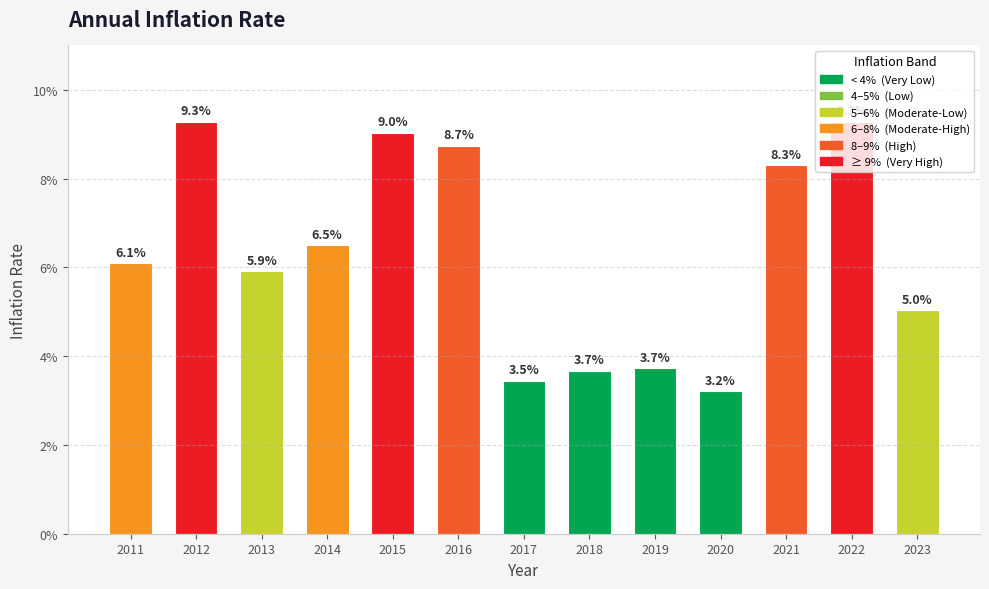

Reading left to right, what are all the values shown in this chart?

0.1	0.1	0.1	0.1	0.1	0.1	0.0	0.0	0.0	0.0	0.1	0.1	0.1